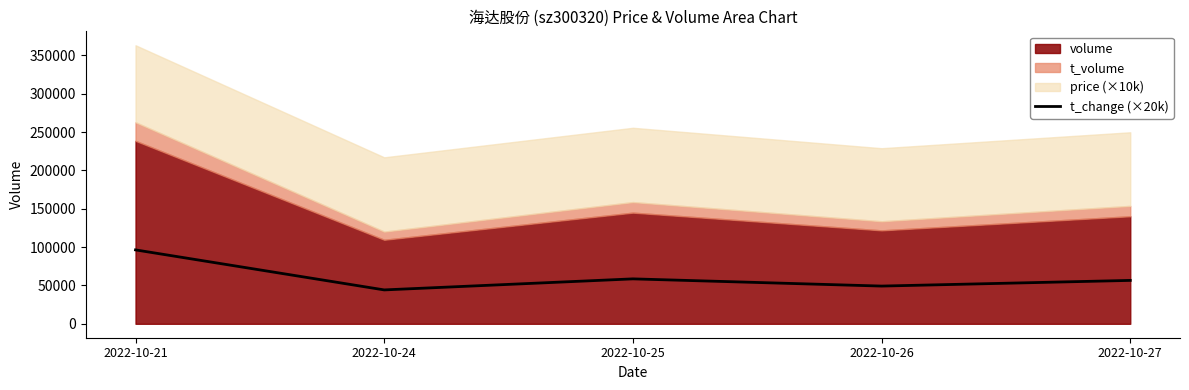

How many lines are shown in the chart?

1